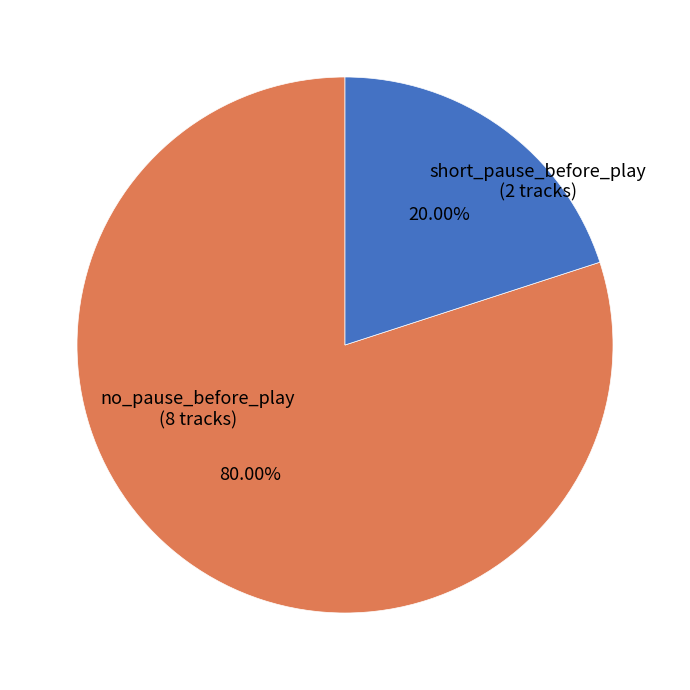

How many slices are in this pie chart?

2